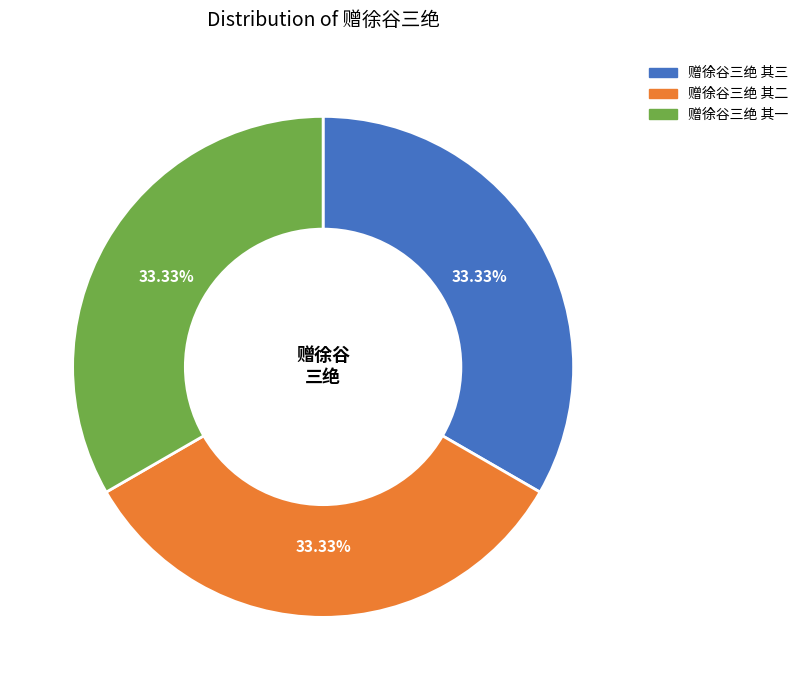

Is 赠徐谷三绝 其一 the majority of the pie?

No